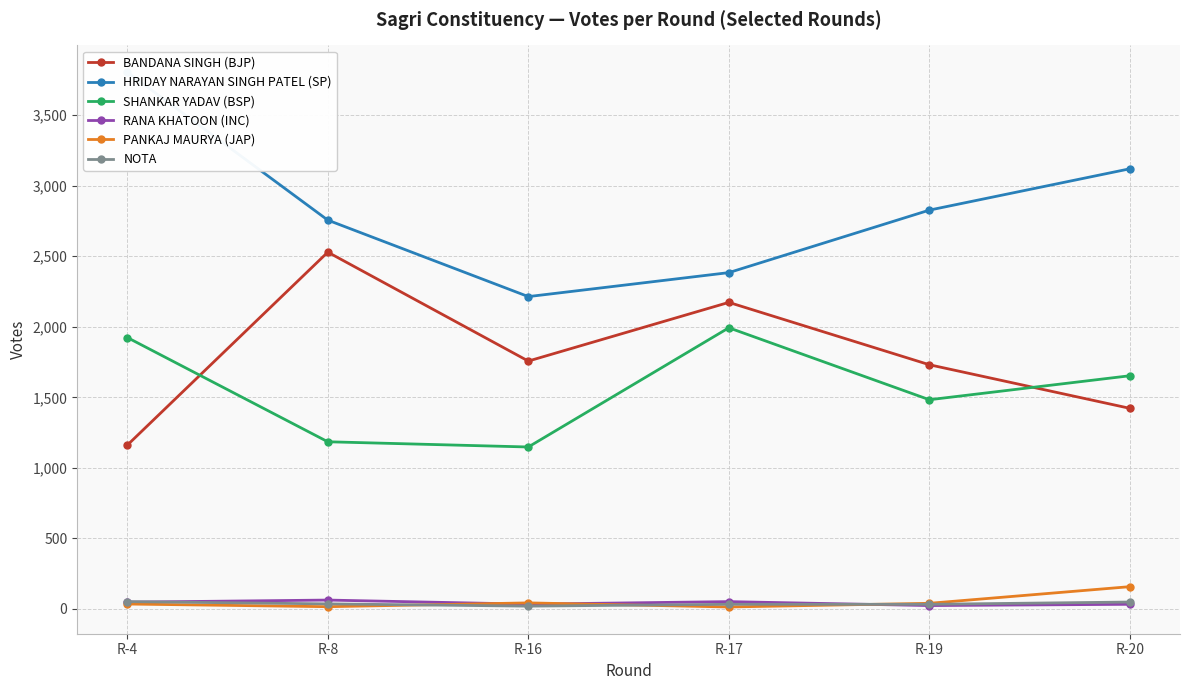

True or false: PANKAJ MAURYA (JAP) and RANA KHATOON (INC) intersect in this chart.

True